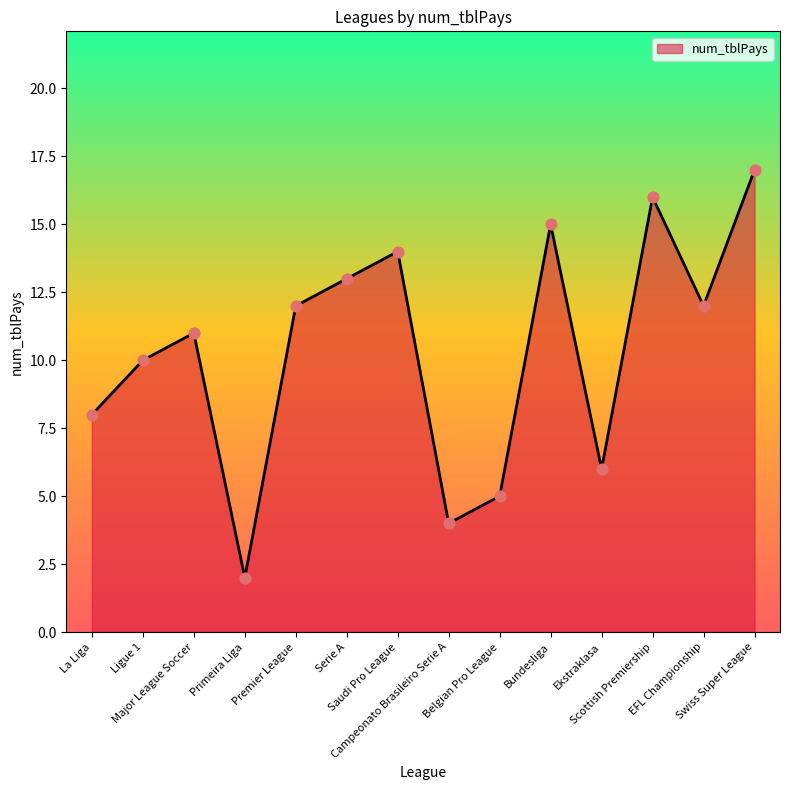

Which has a higher value, Swiss Super League or Belgian Pro League?

Swiss Super League